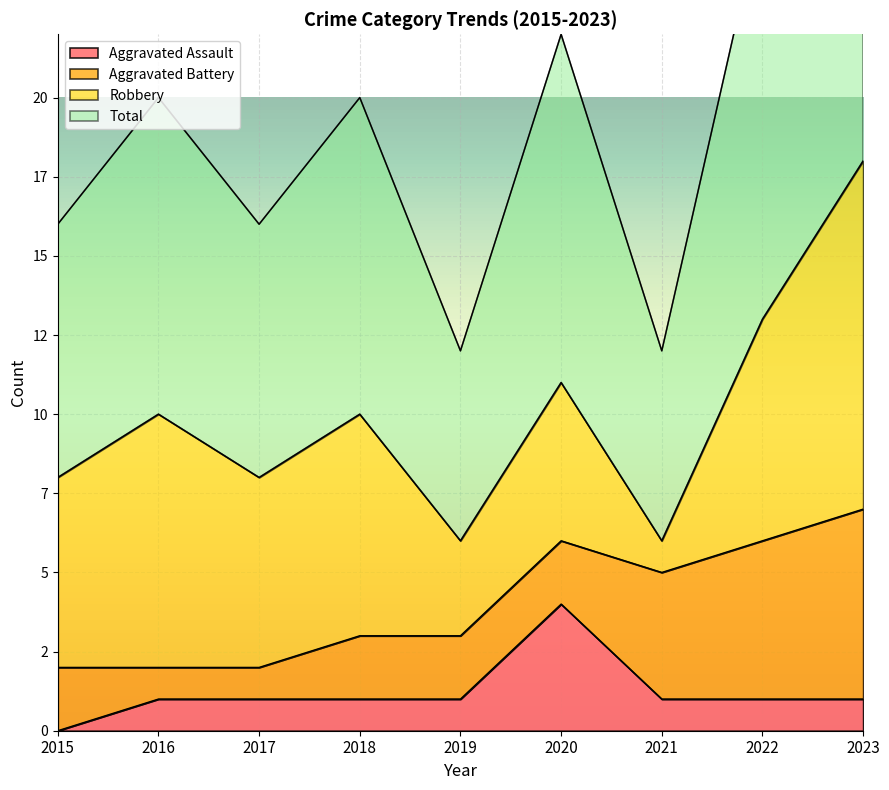

True or false: Total has a value of 26 at 2023.

False